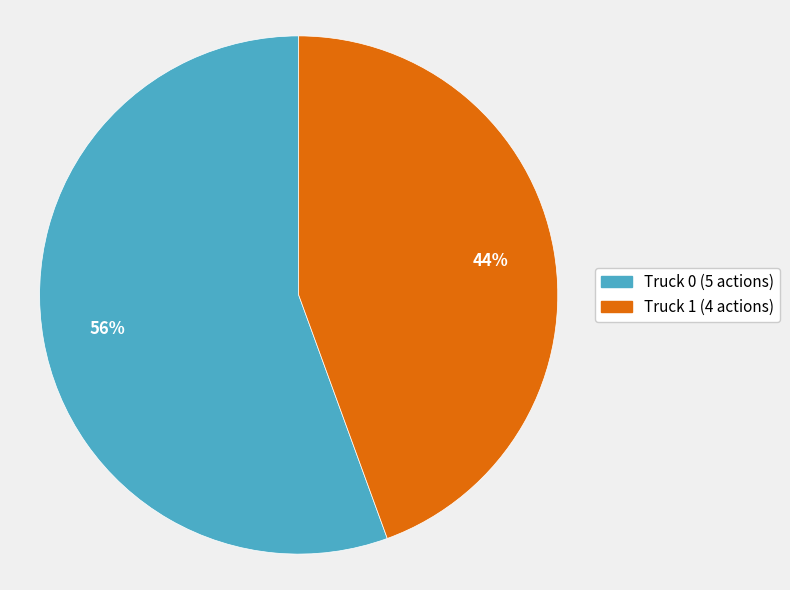

True or false: Truck 0 accounts for 56% of the total.

True